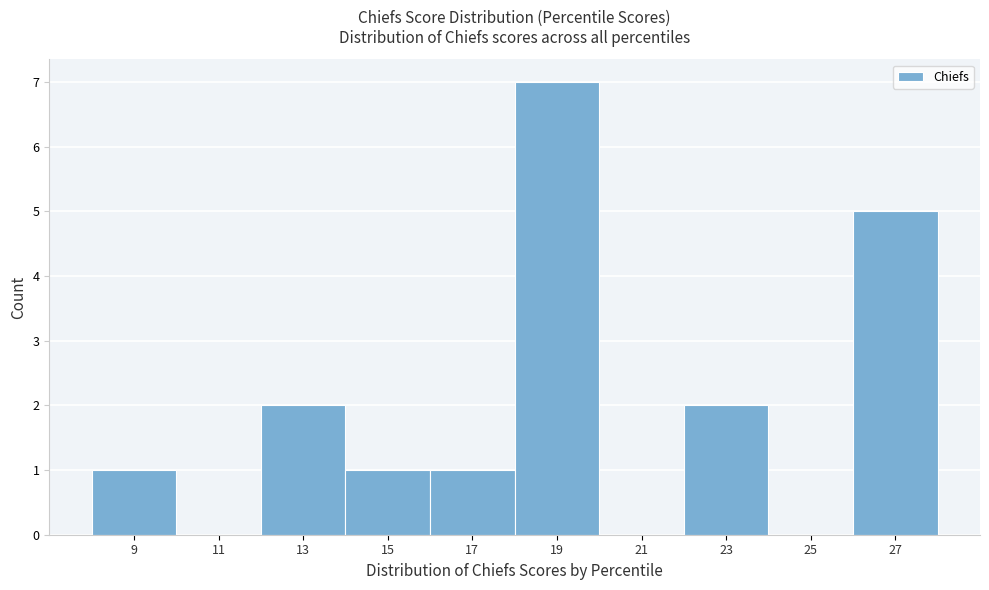

Reading right to left, list all the values displayed in this chart.

27=5	25=0	23=2	21=0	19=7	17=1	15=1	13=2	11=0	9=1